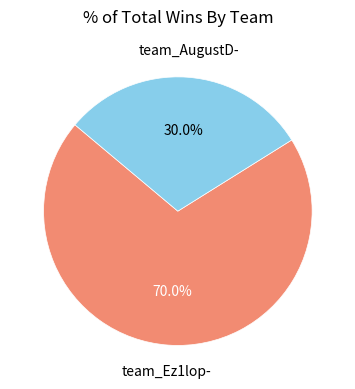

Is there any slice that represents more than half of the pie?

Yes